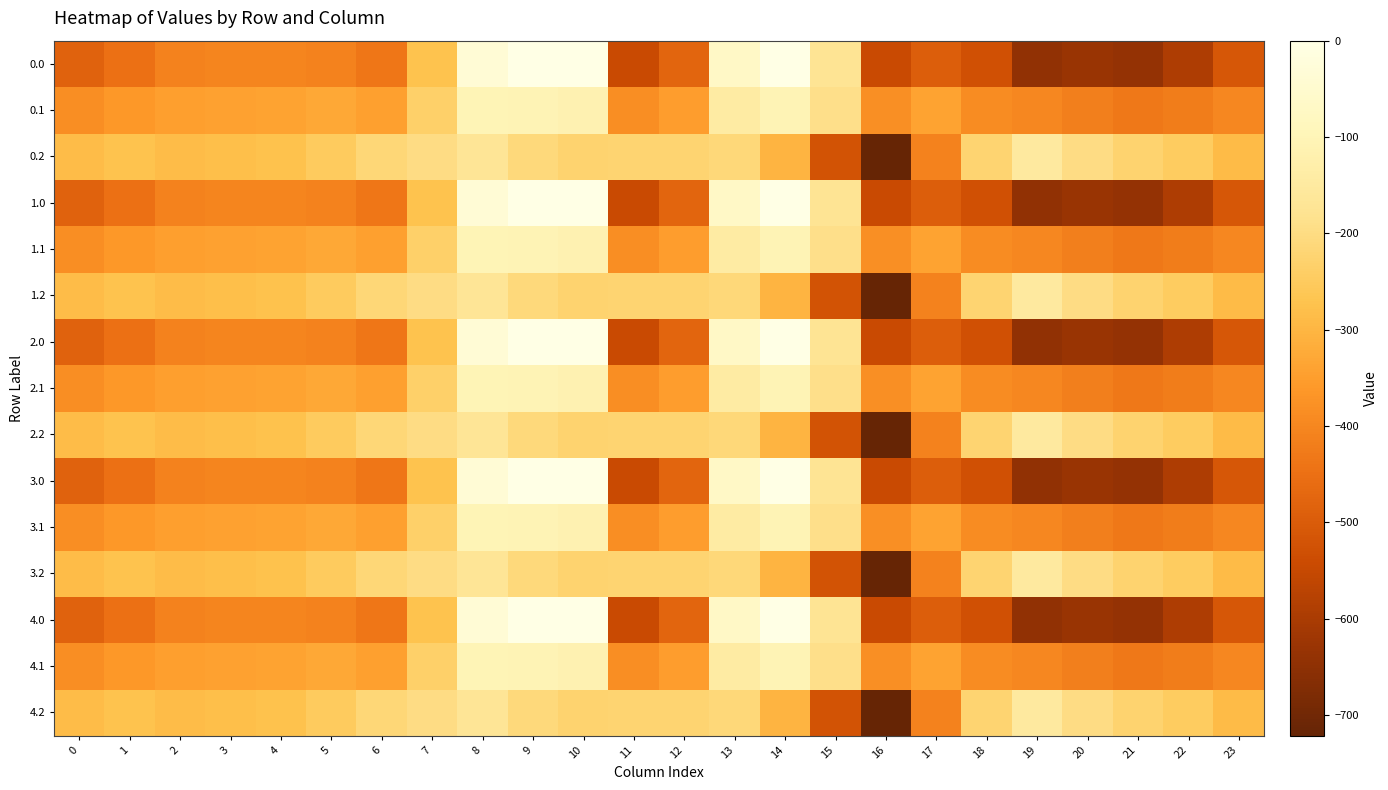

What is the difference between the highest and lowest values at 6?

218.6